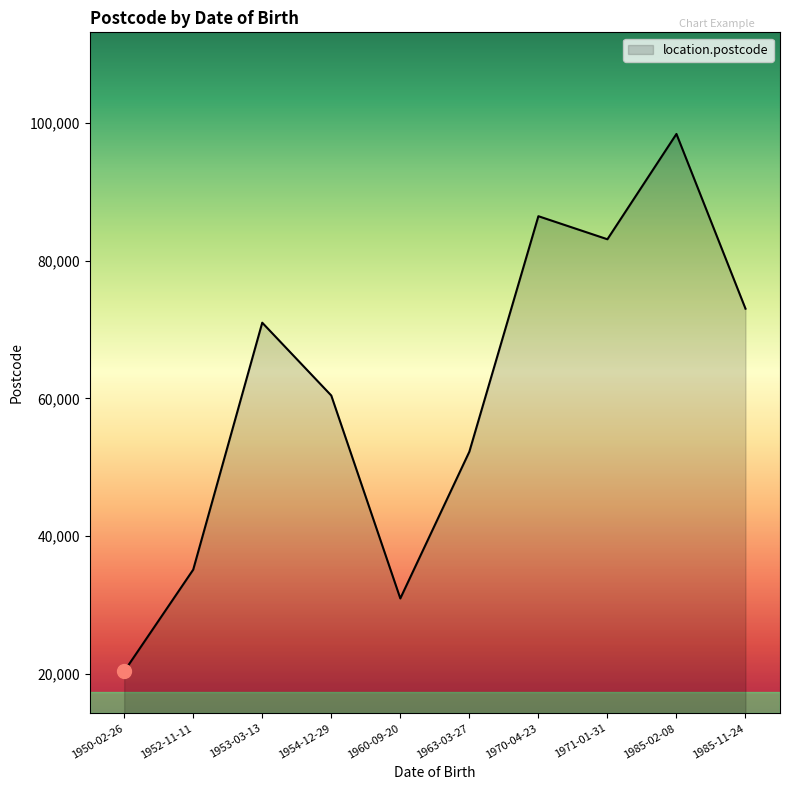

Does the chart have visible grid lines?

No